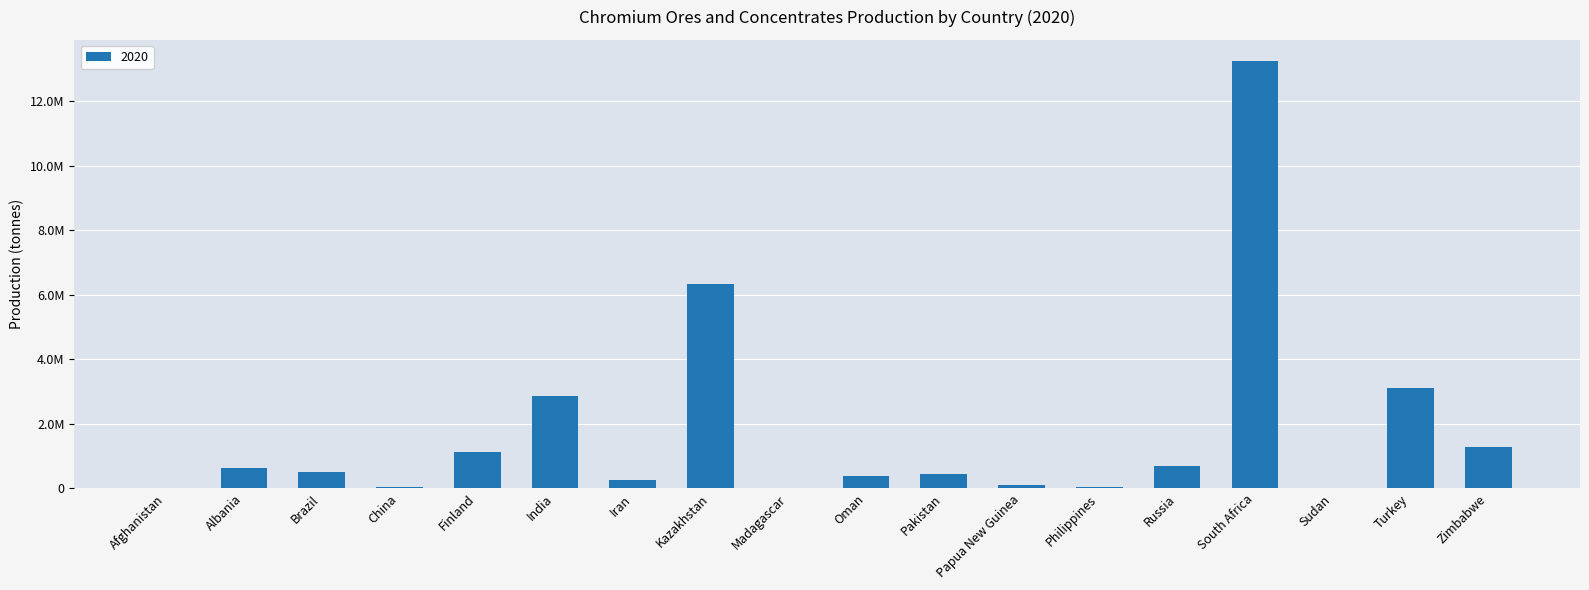

Where does the data first go above 500000?

Albania